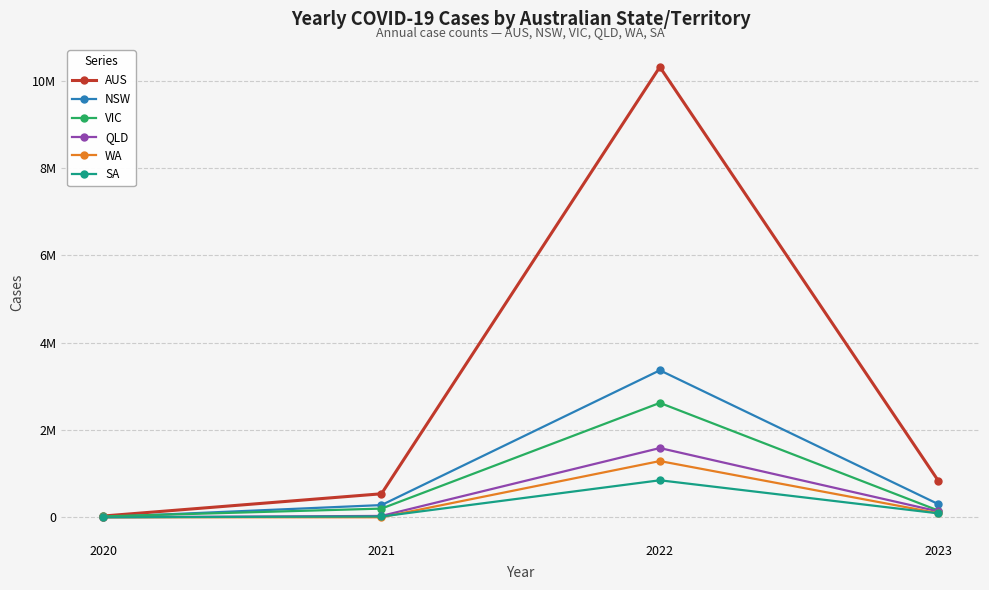

True or false: AUS and WA cross at least once.

False